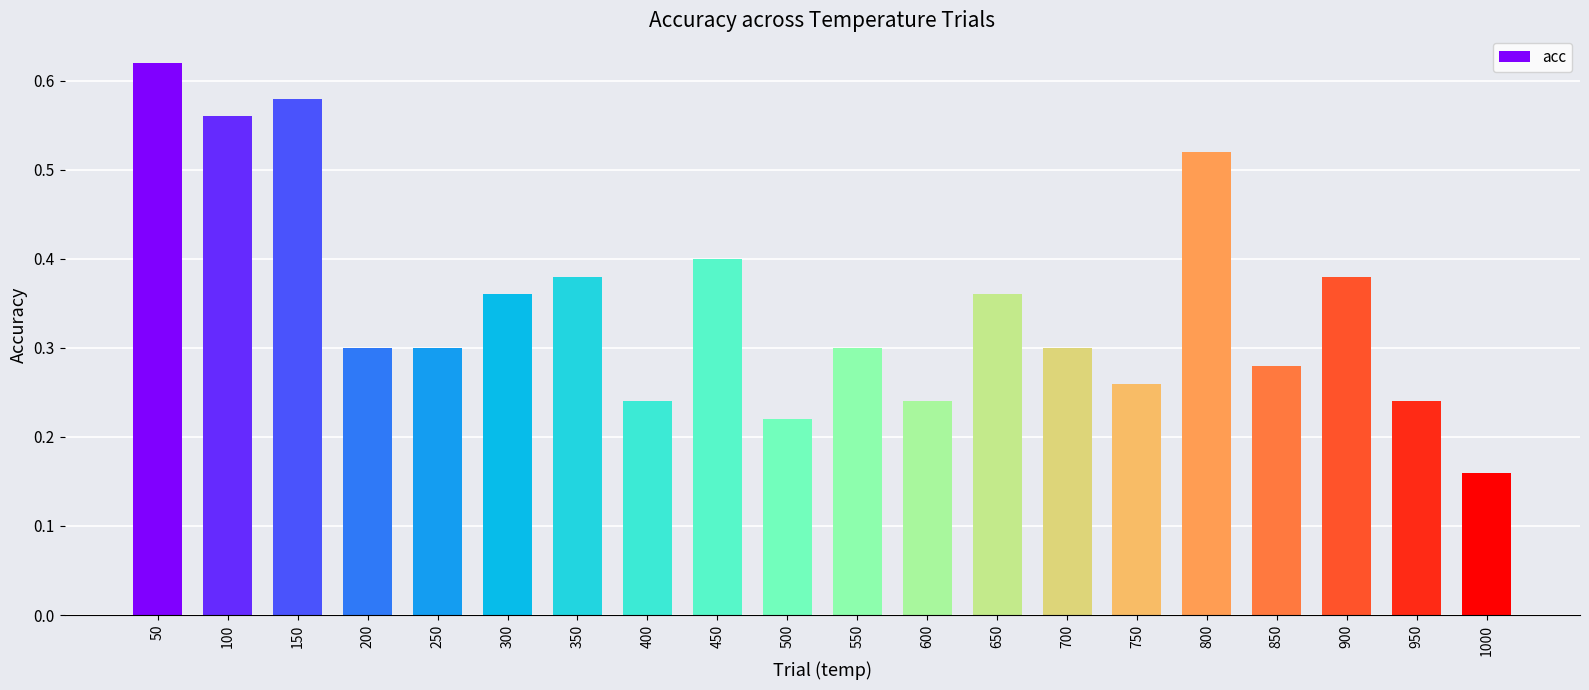

Between 100 and 450, which is larger?

100